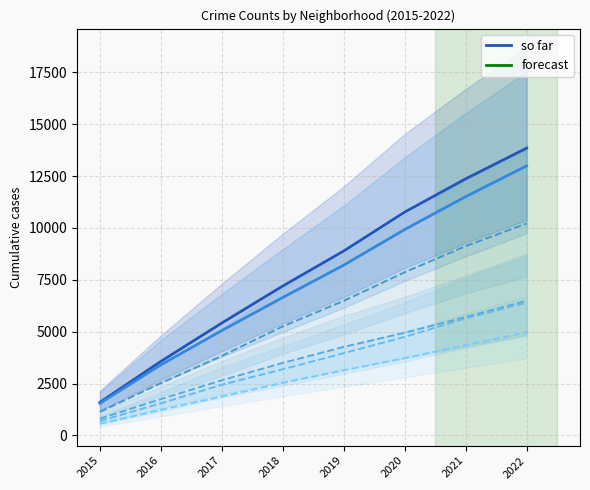

True or false: Chicago Lawn has more than 2 interior local peaks.

False